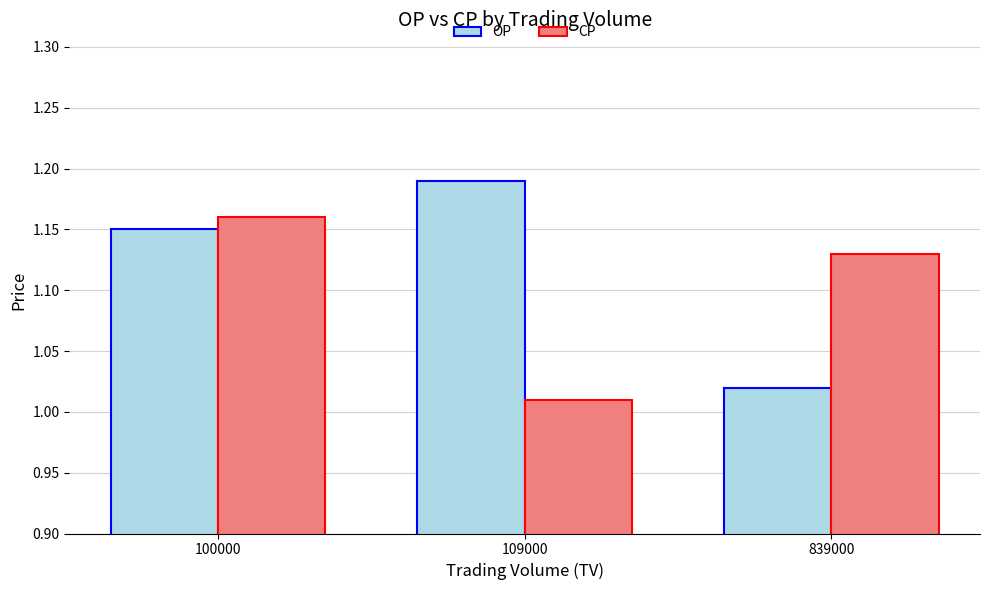

The value of OP at 109000 is 0.8. True or false?

False